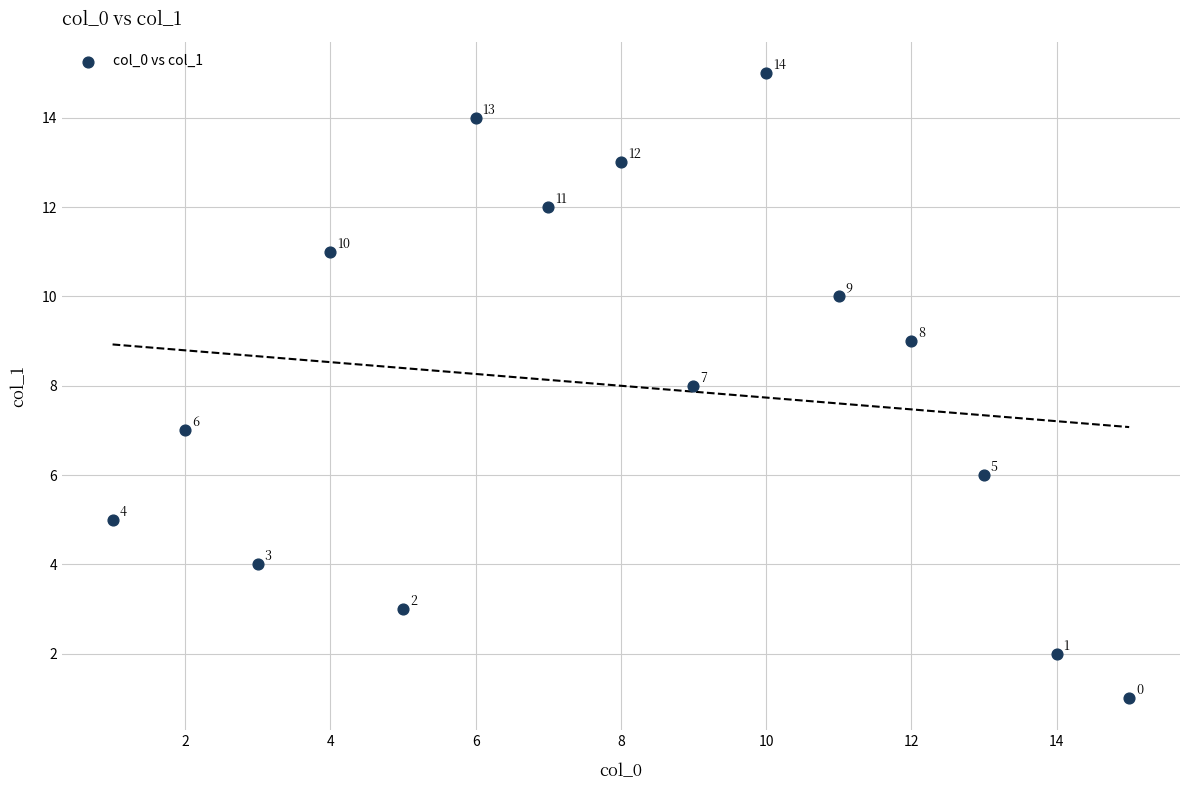

What Y value in the scatter plot is closest to 8?

8